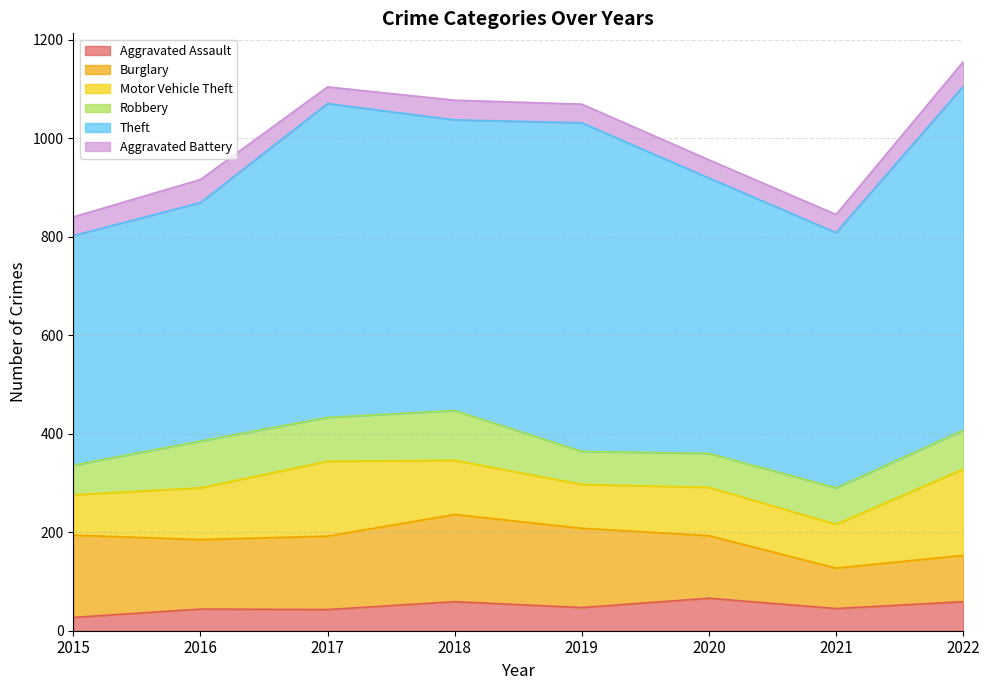

What is the smallest value displayed?

27